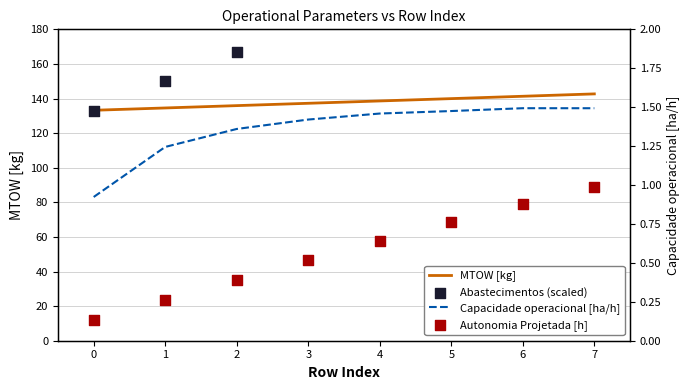

The value of MTOW [kg] at 1 is 238.1. True or false?

False